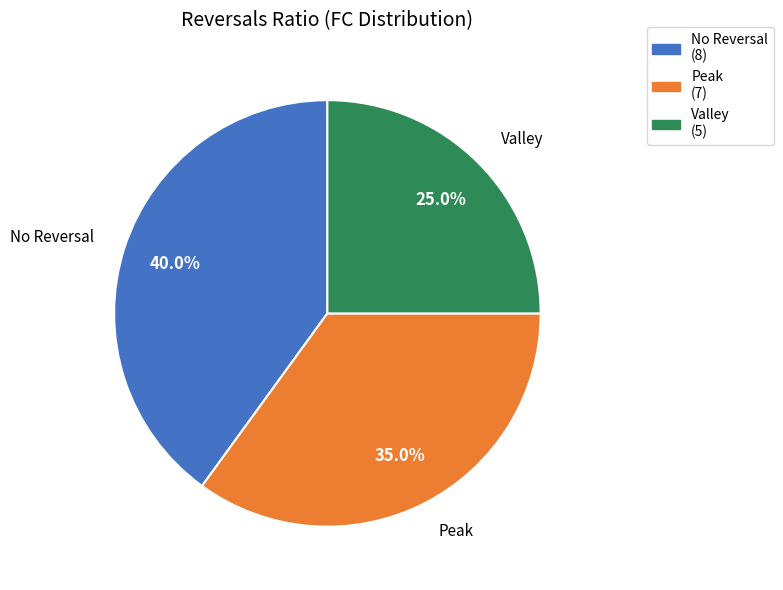

Combined, what portion of the pie is Valley and Peak?

60.0%